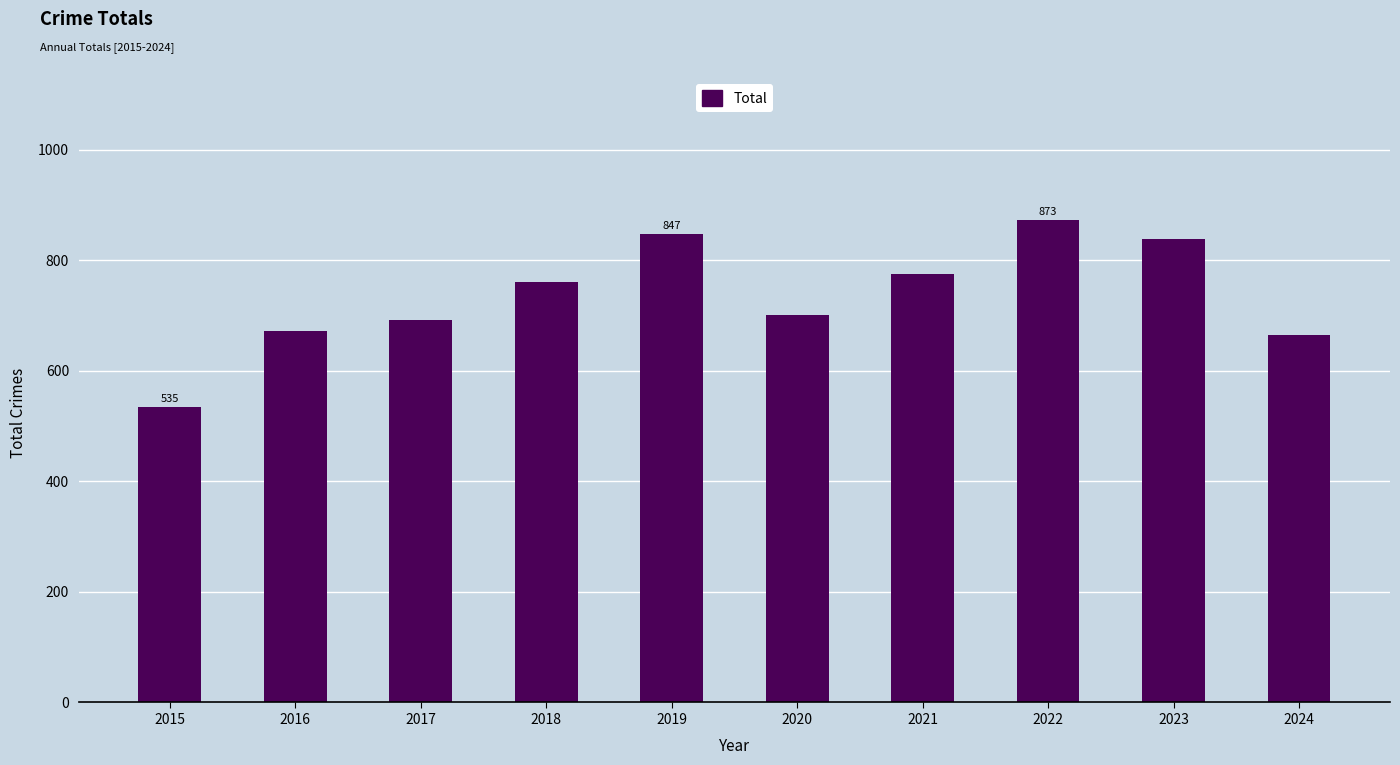

What is the maximum value shown in the chart?

873